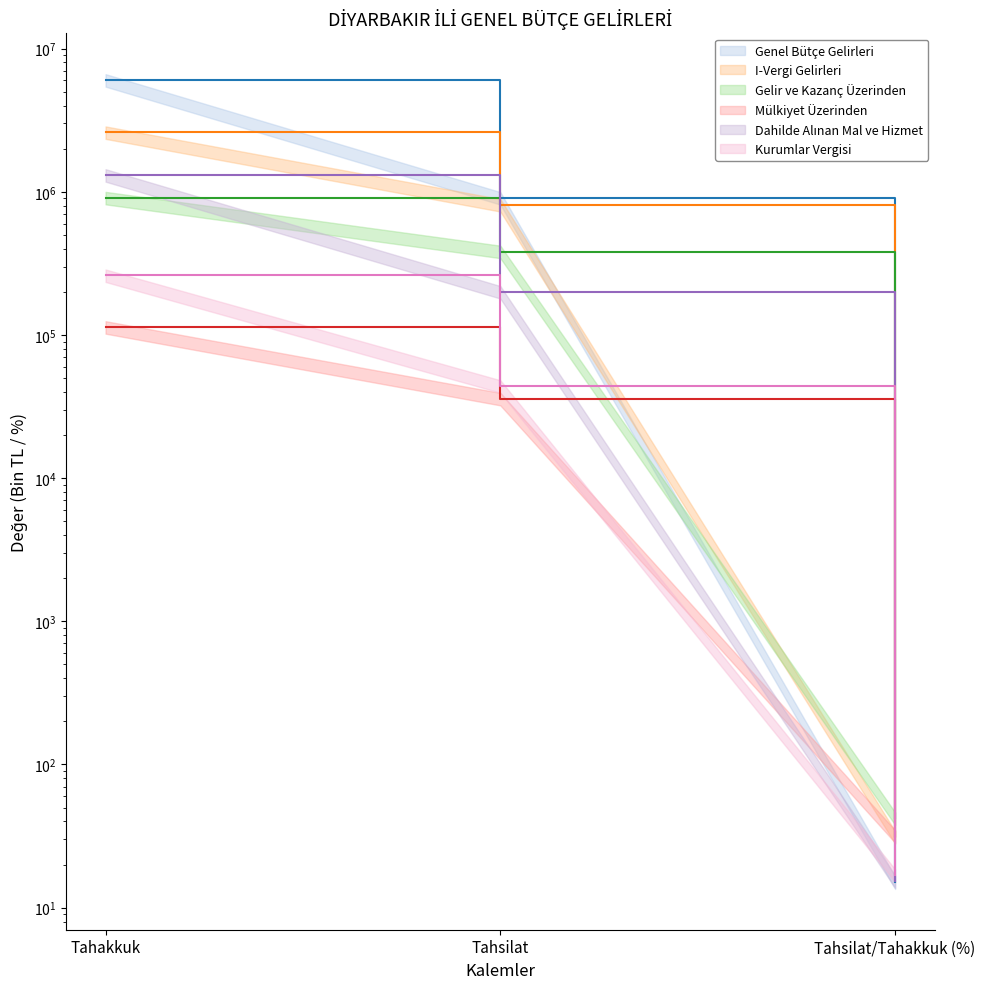

What is the label of the 3rd point from the left?

Tahsilat/Tahakkuk (%)